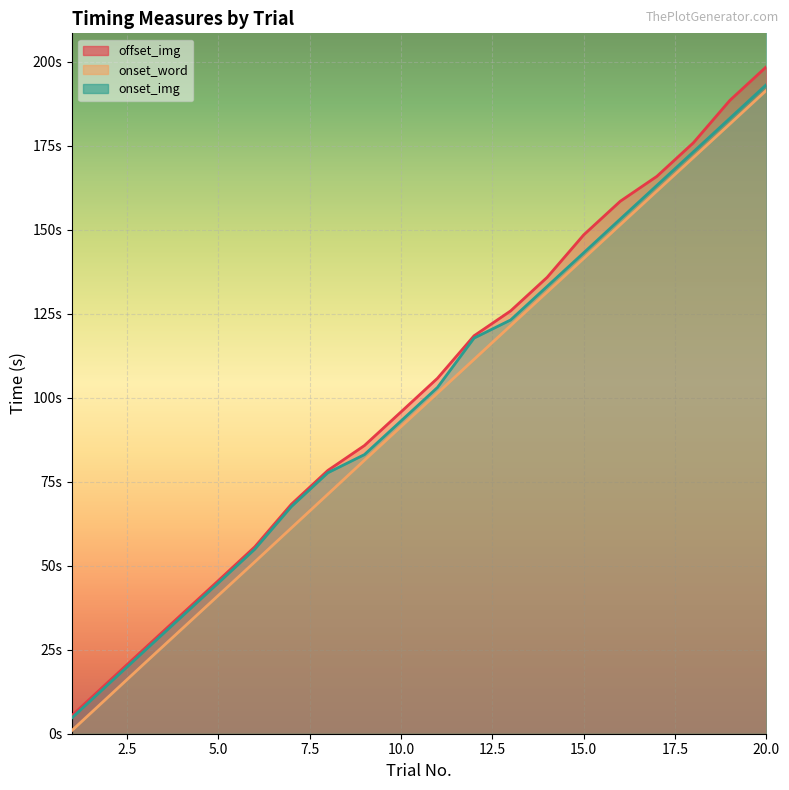

True or false: onset_img and onset_word intersect in this chart.

False